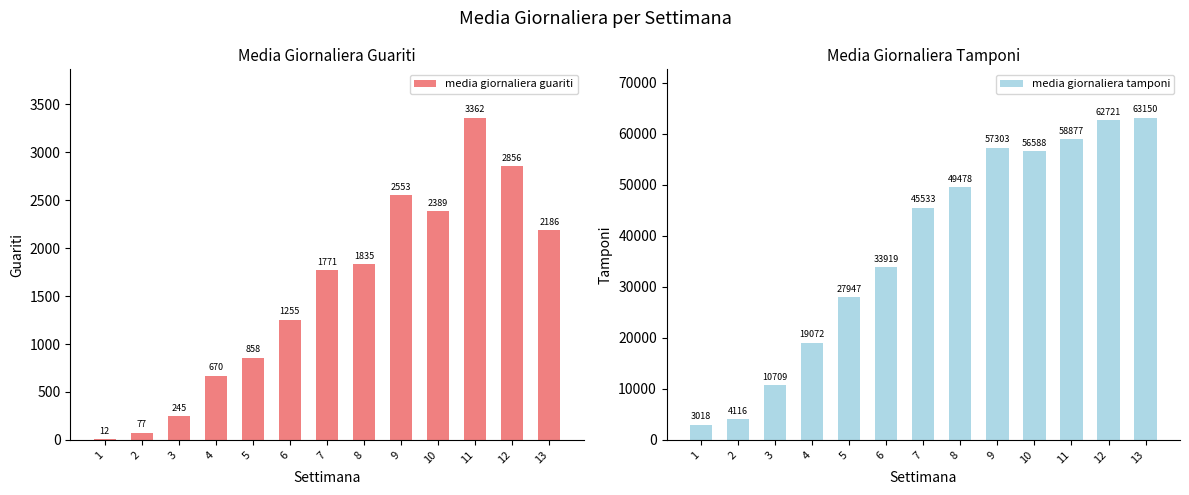

What is the minimum value for media giornaliera guariti?

11.9